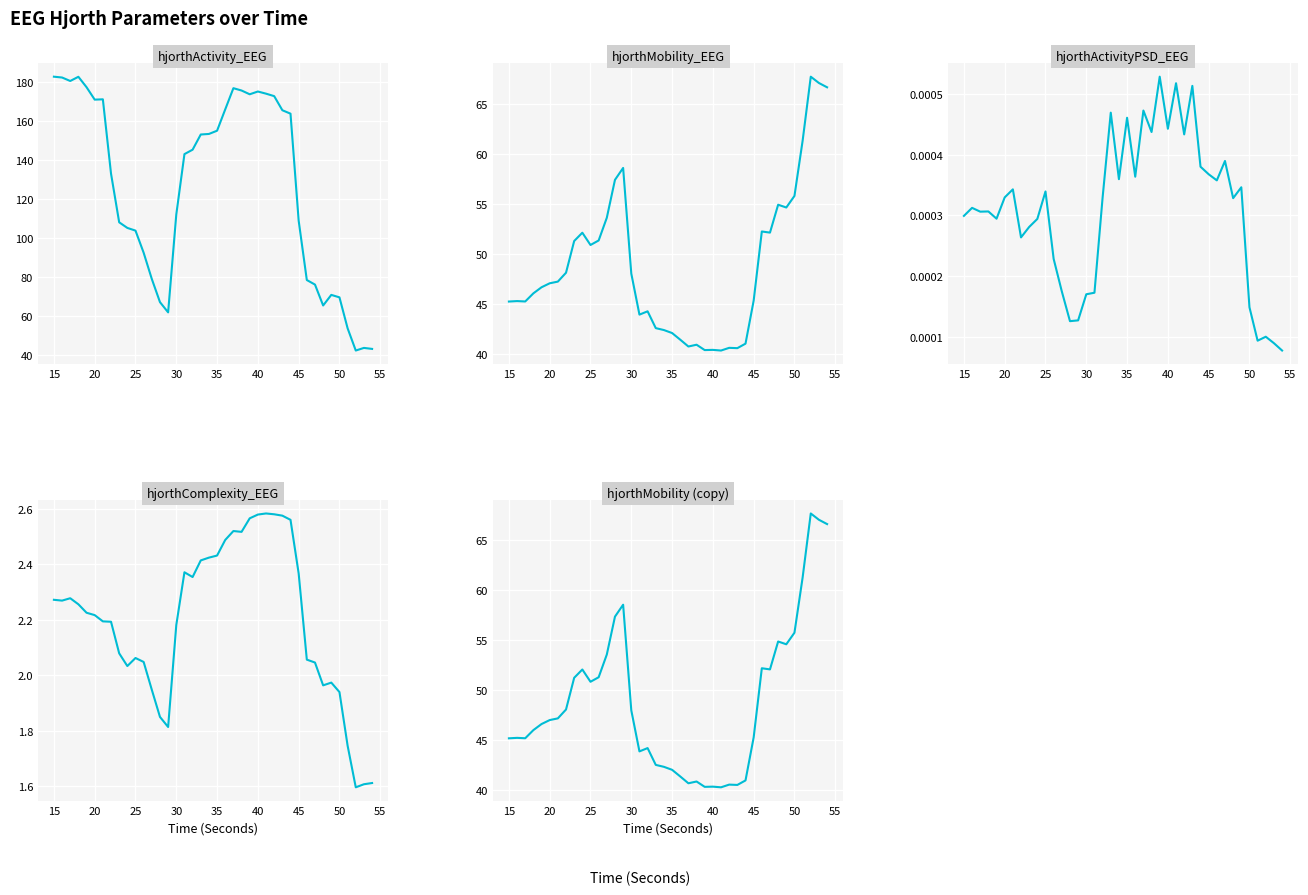

What is the minimum value for hjorthMobility_EEG?

40.3